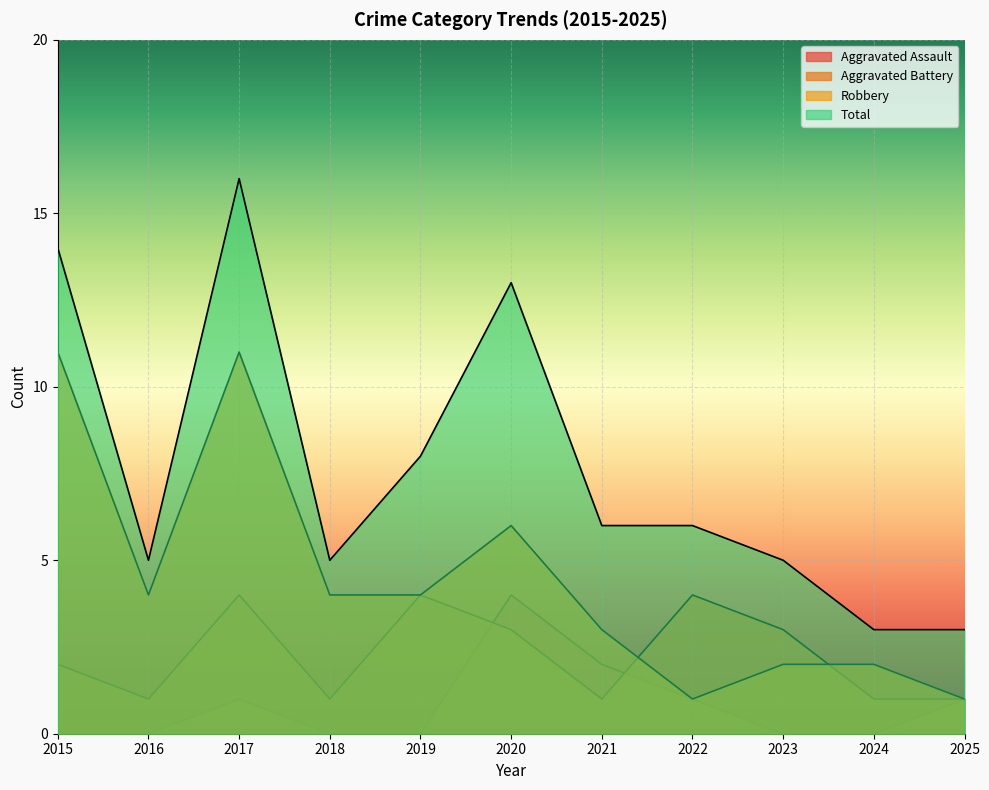

True or false: Total has more than 2 points higher than both neighbors.

False